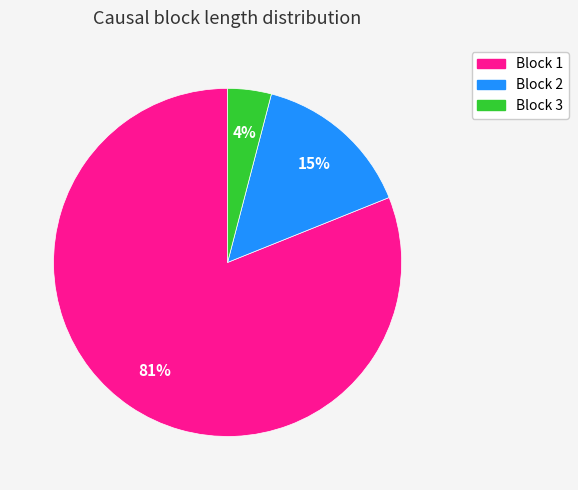

How many slices are in this pie chart?

3